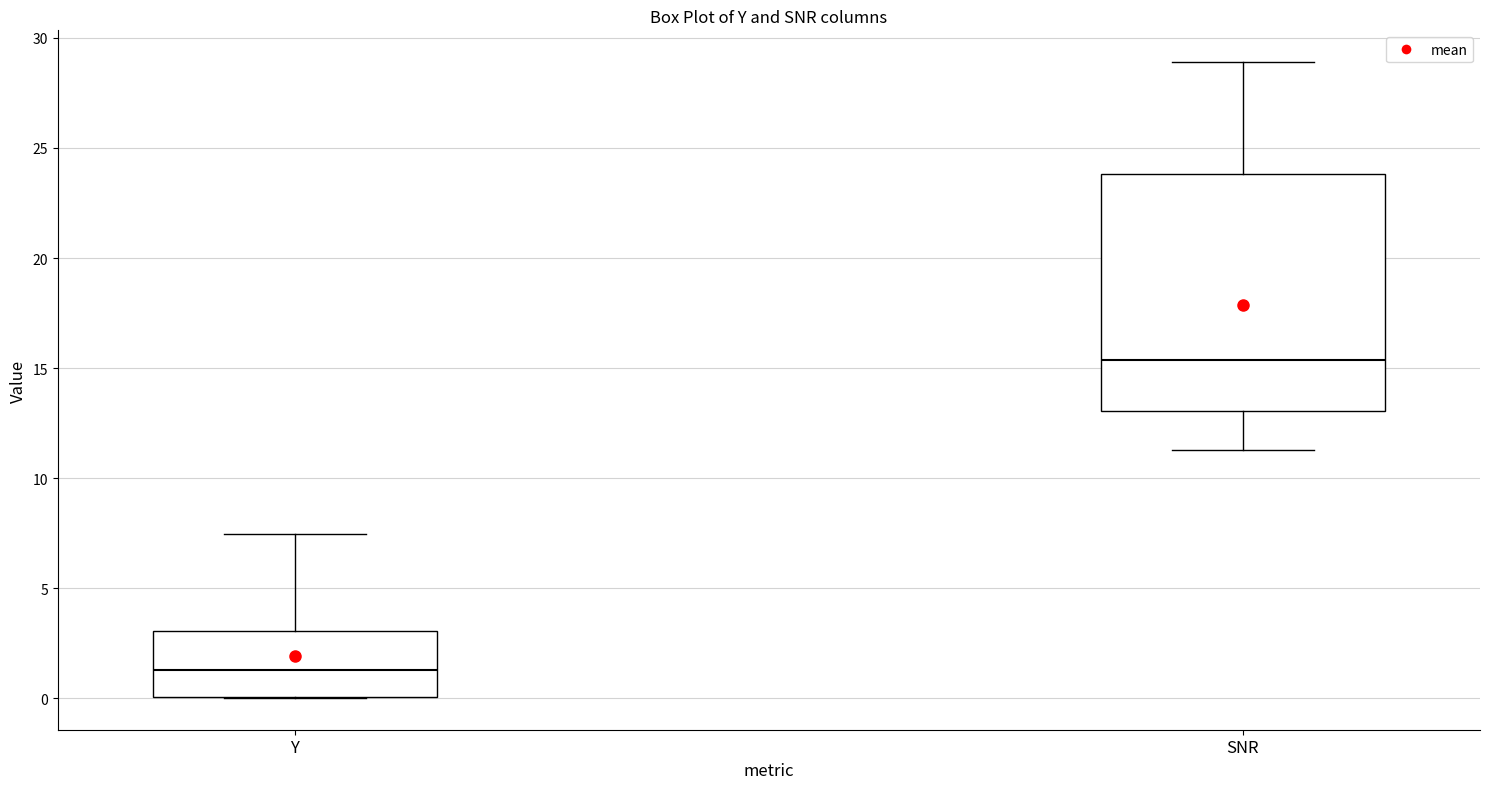

Where does the lower whisker of the box for SNR end on the y-axis? The values are not printed on the chart, so give them approximately, as read against the axis.

11.5